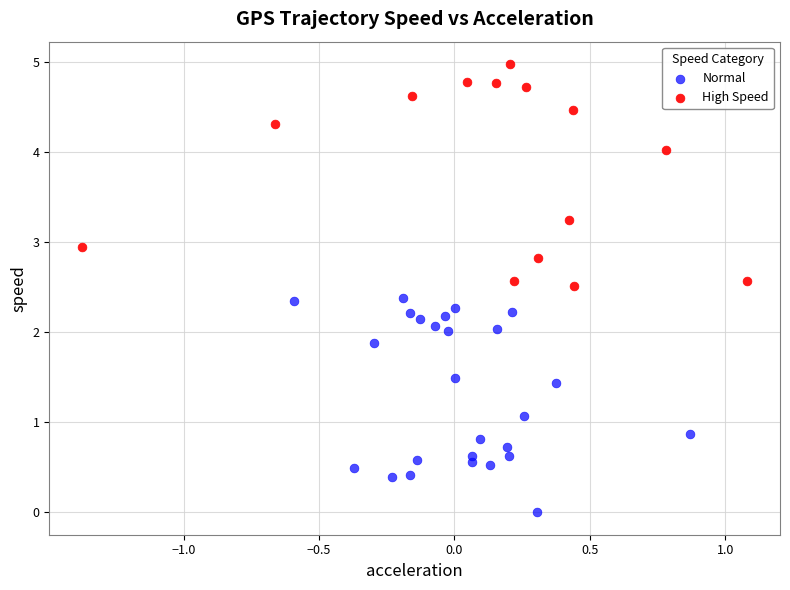

What are all the series names shown in the legend?

Normal, High Speed